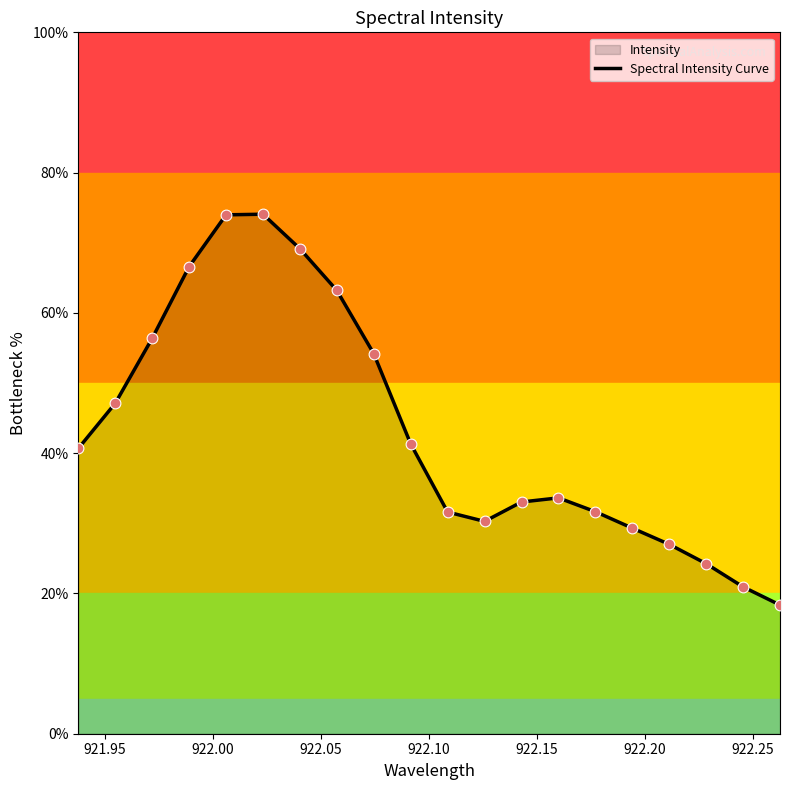

What is the greatest value displayed?

74.1